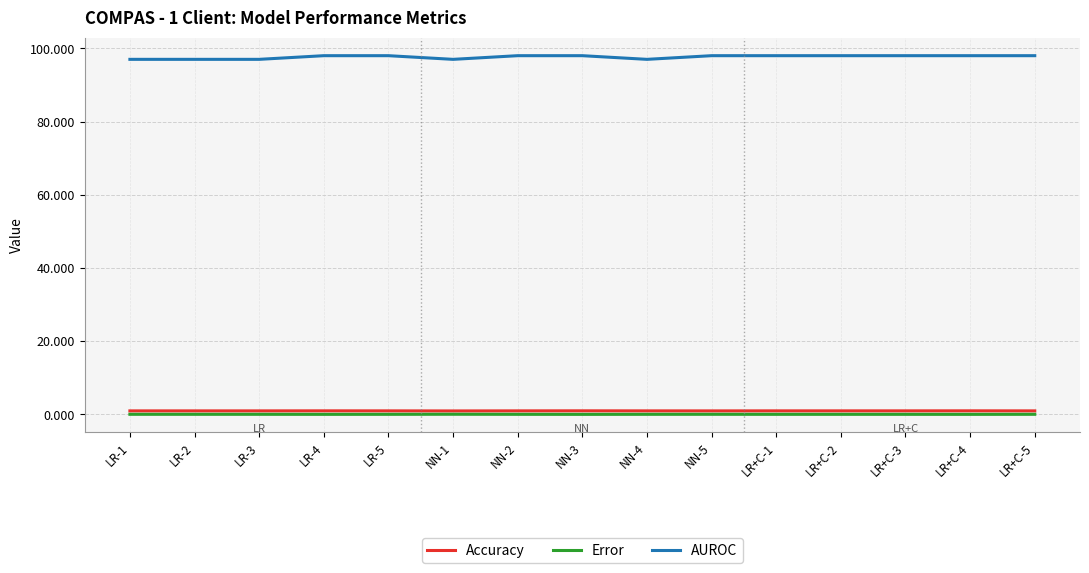

What is the lowest value of the AUROC series?

97.0